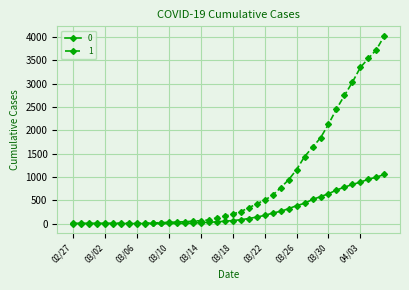

What is the maximum value shown in the chart?

4028